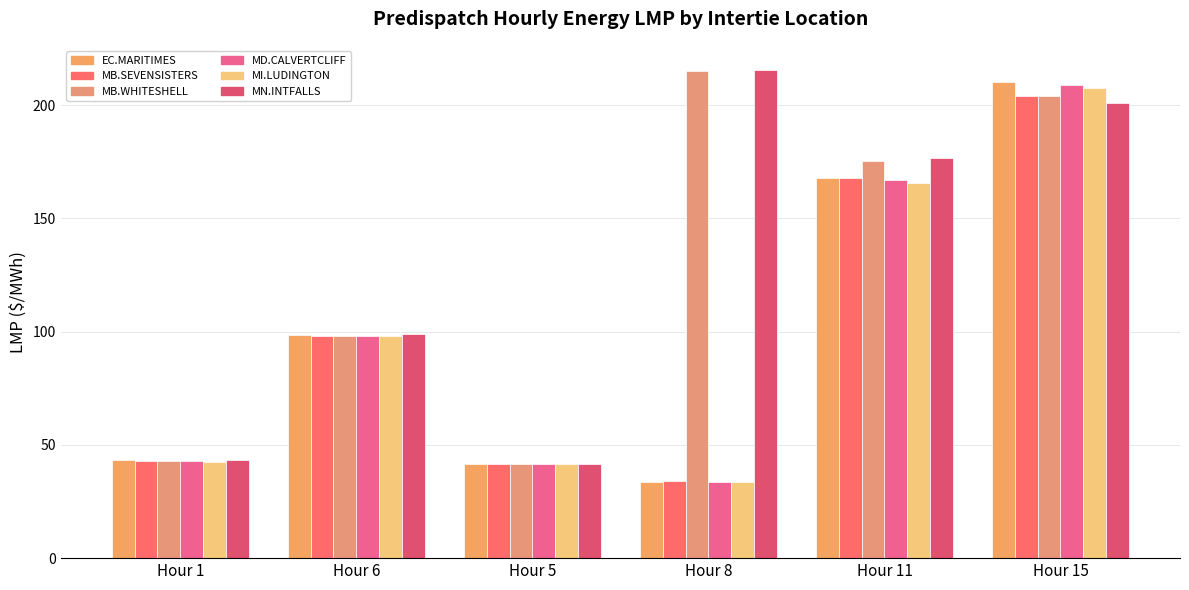

What is the smallest value displayed?

33.5